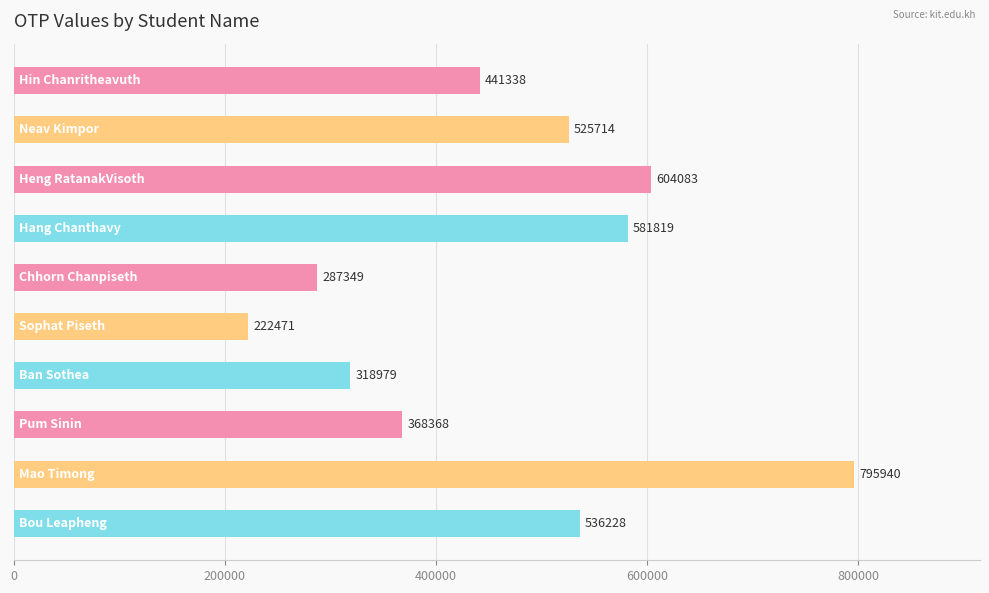

What is the value of the 3rd bar from the top?

604083